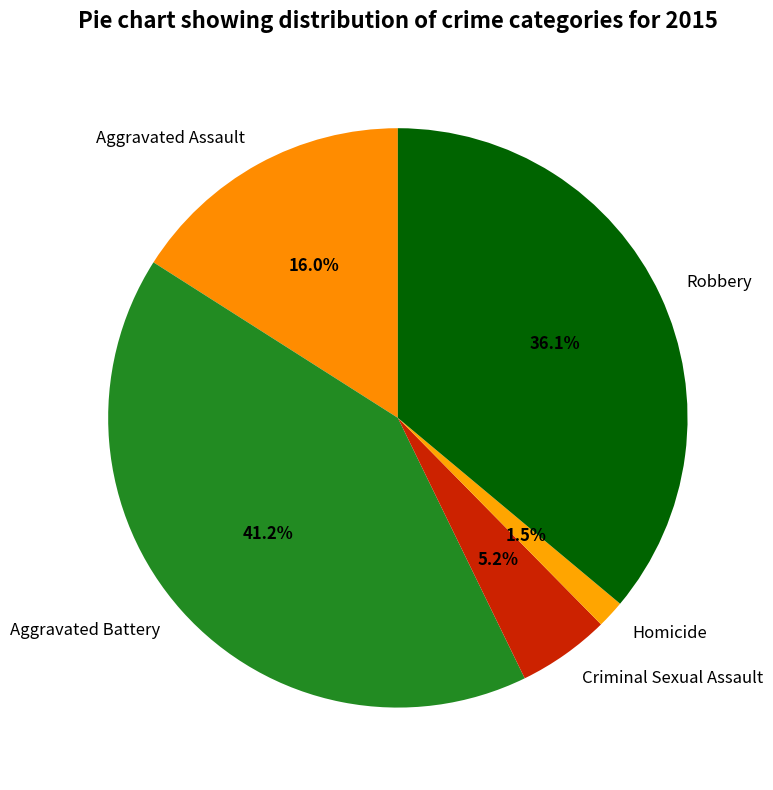

To the nearest percent, what is the average slice percentage?

20%